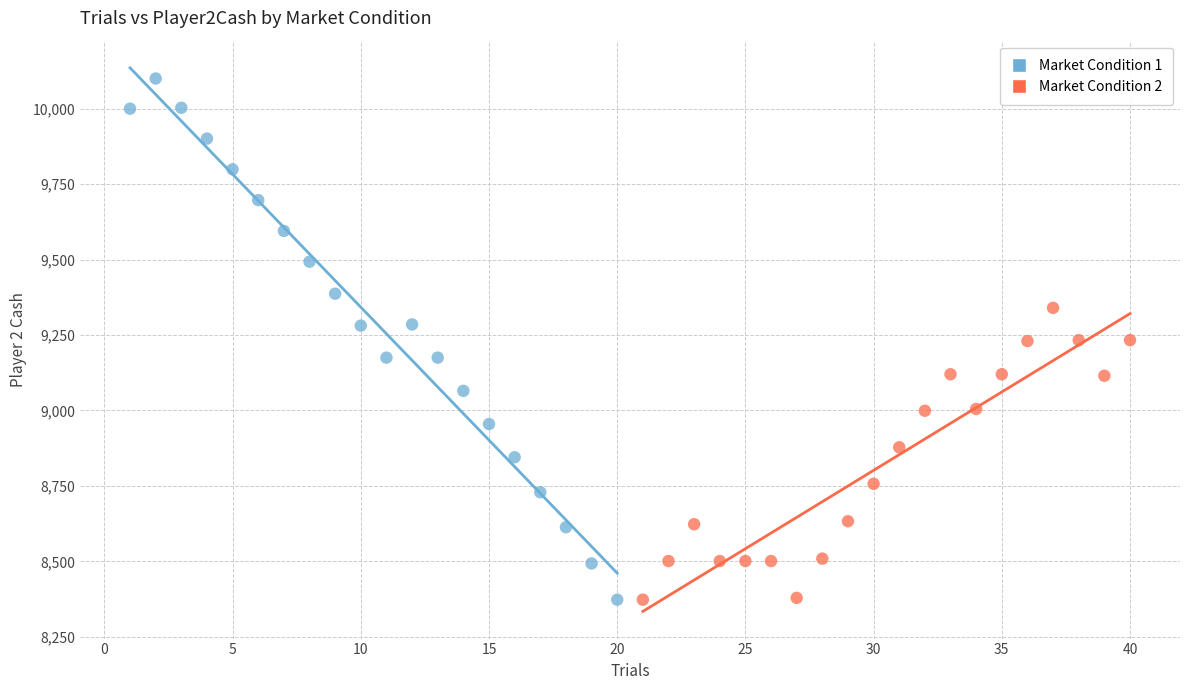

Which series contains the highest Y value?

Market Condition 1